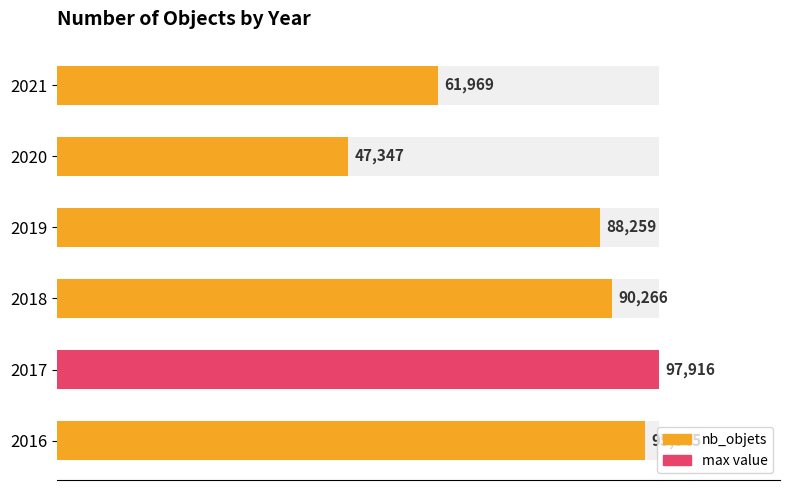

Reading left to right, list all the values displayed in this chart.

95545	97916	90266	88259	47347	61969